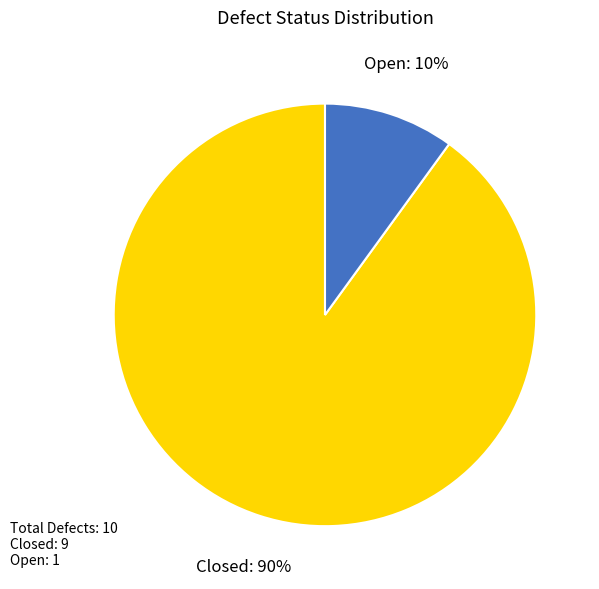

To the nearest percent, what is the combined percentage of Closed and Open?

100%